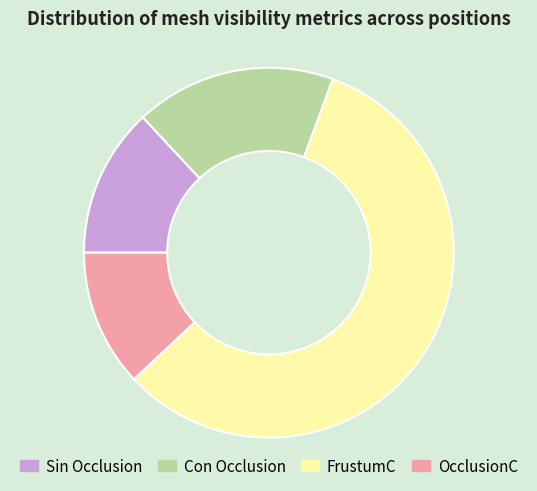

Do OcclusionC and Con Occlusion together represent more than half of the pie?

No